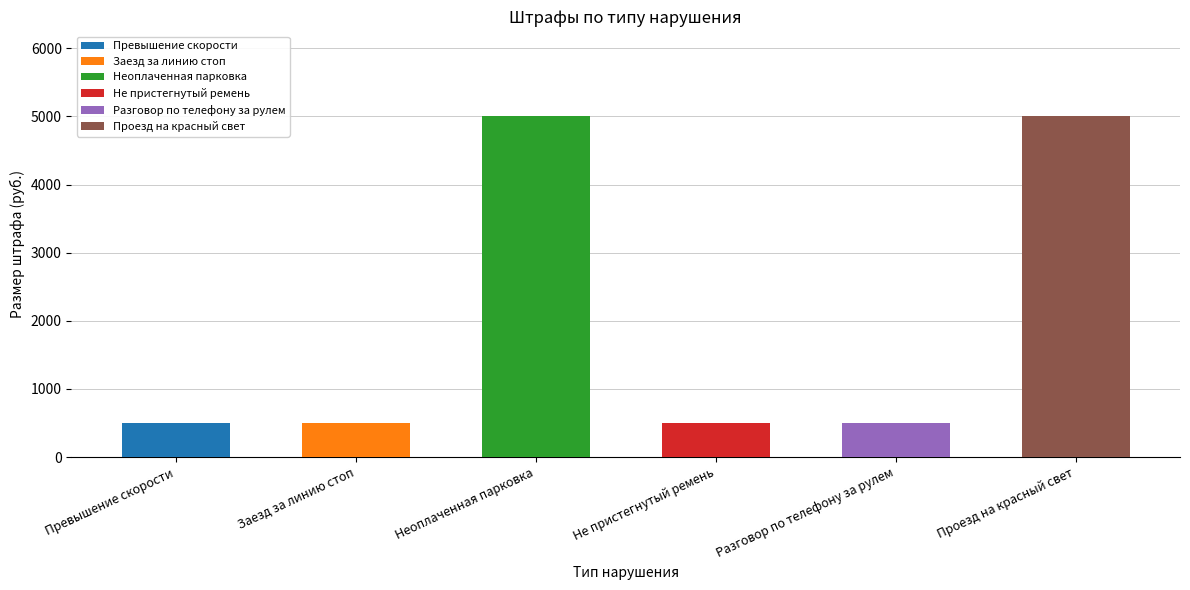

At which category does the chart reach its minimum across all series?

Превышение скорости